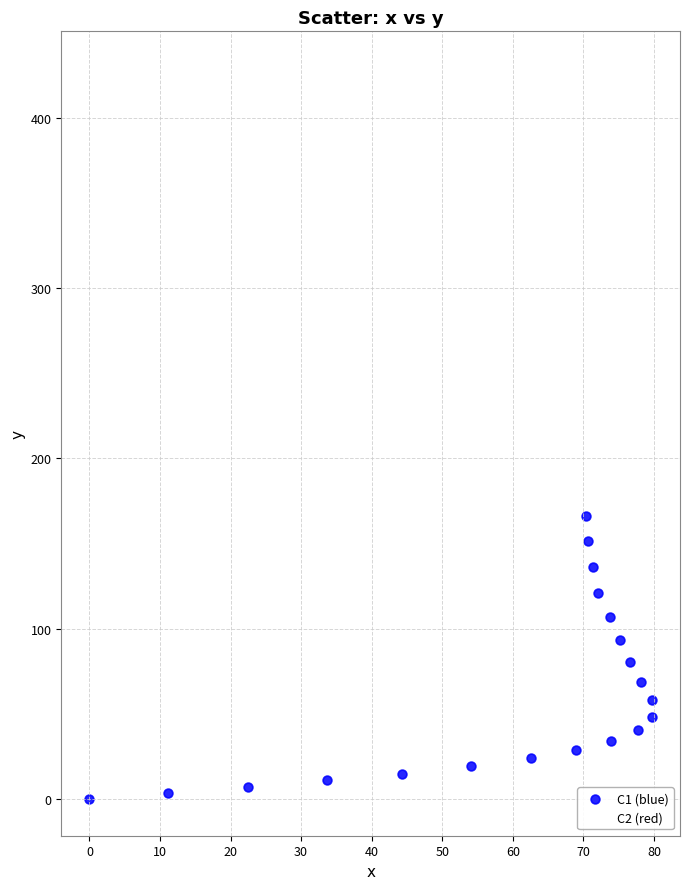

Which series has the largest Y range (max minus min)?

C2 (red)